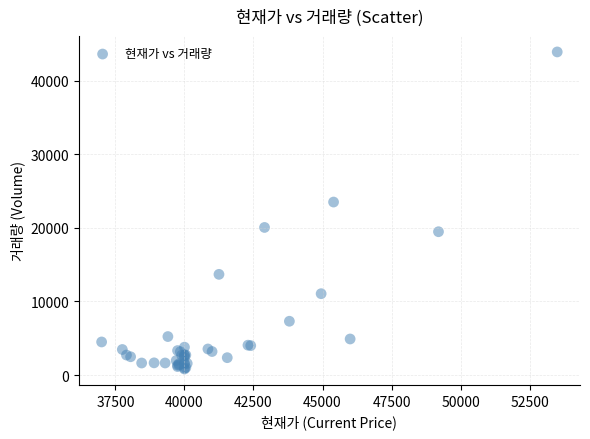

What Y value in the scatter plot is closest to 22356?

23502